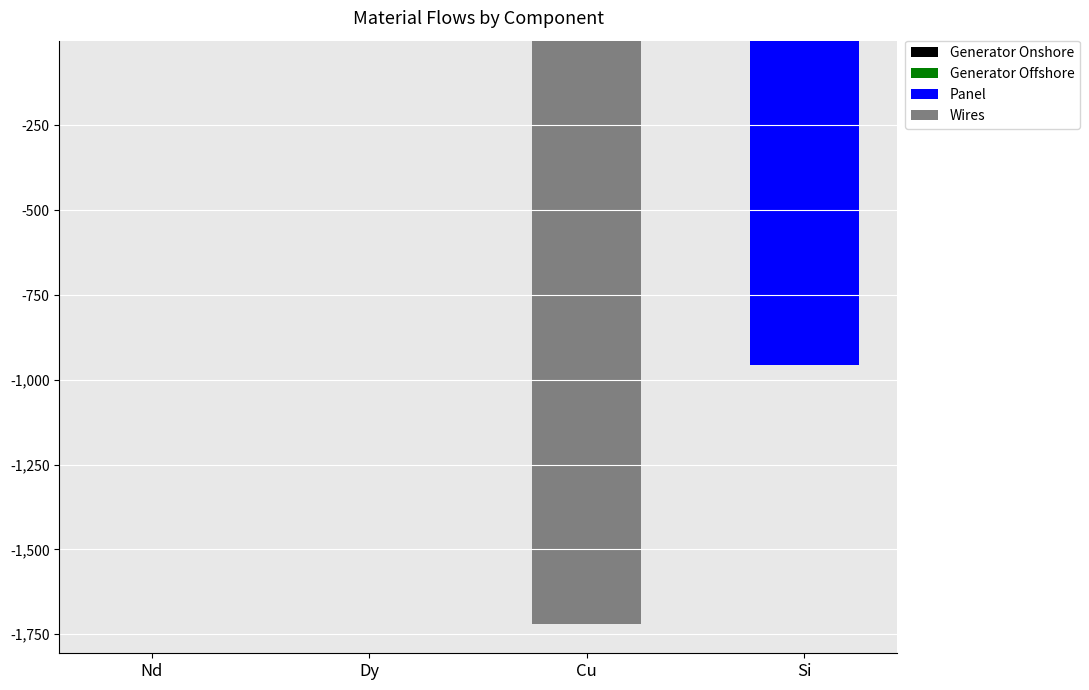

What is the difference between the second highest and minimum values in the Wires series?

1720.1